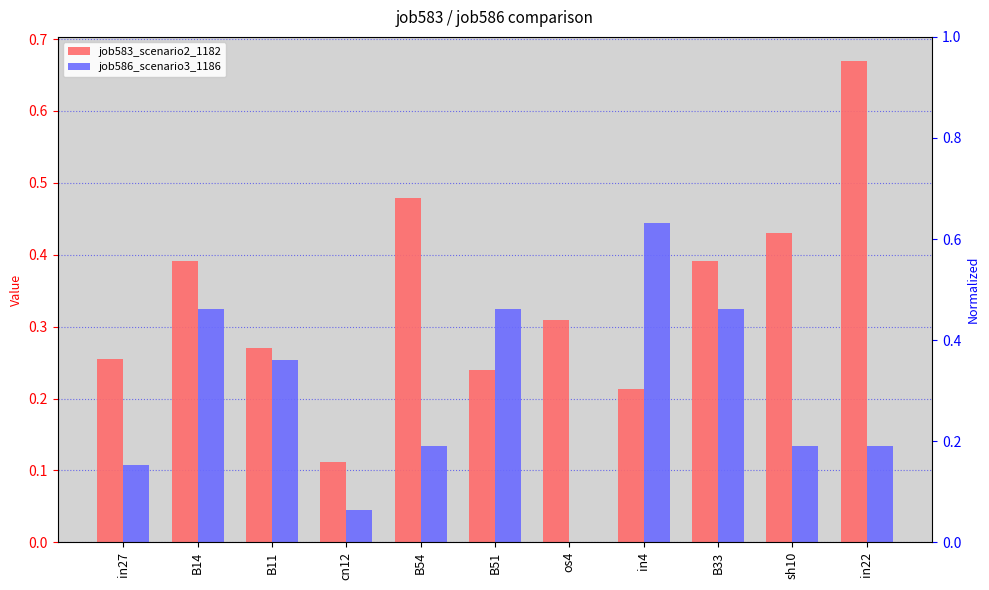

List the series in order of their peak value, highest first.

job583_scenario2_1182, job586_scenario3_1186